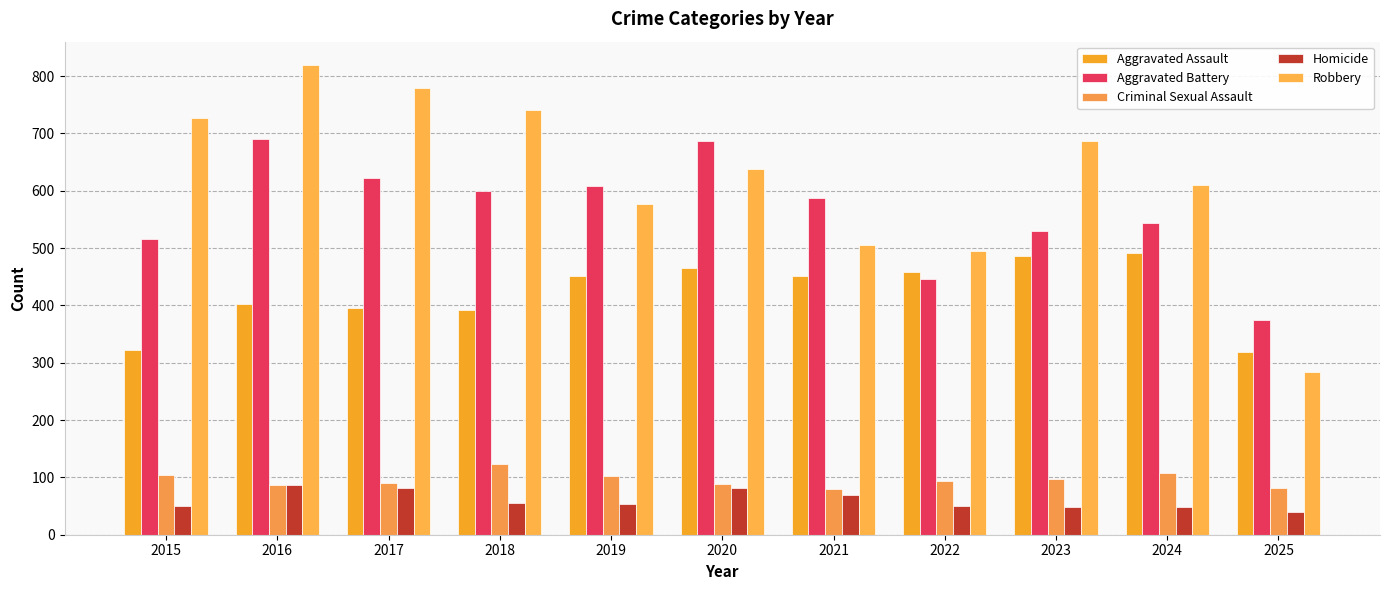

Is it true that Homicide equals 48 at 2024?

True